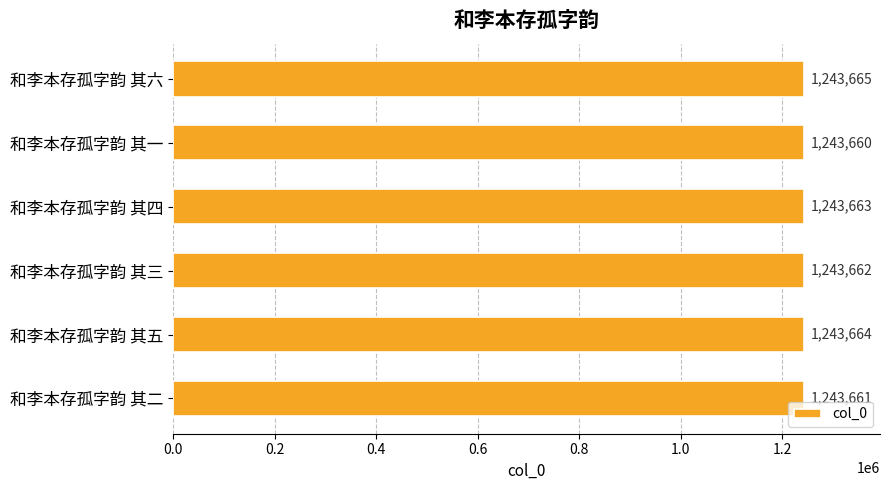

What is the difference between the maximum and minimum values?

5